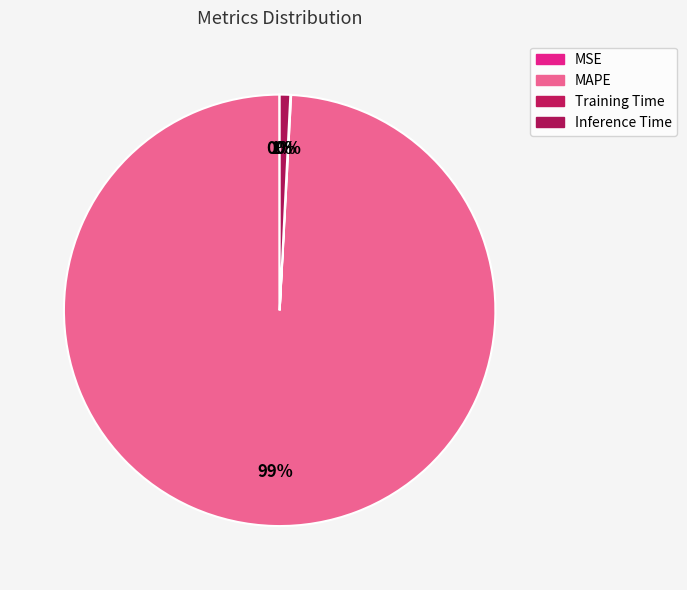

Which slice is the smallest?

MSE